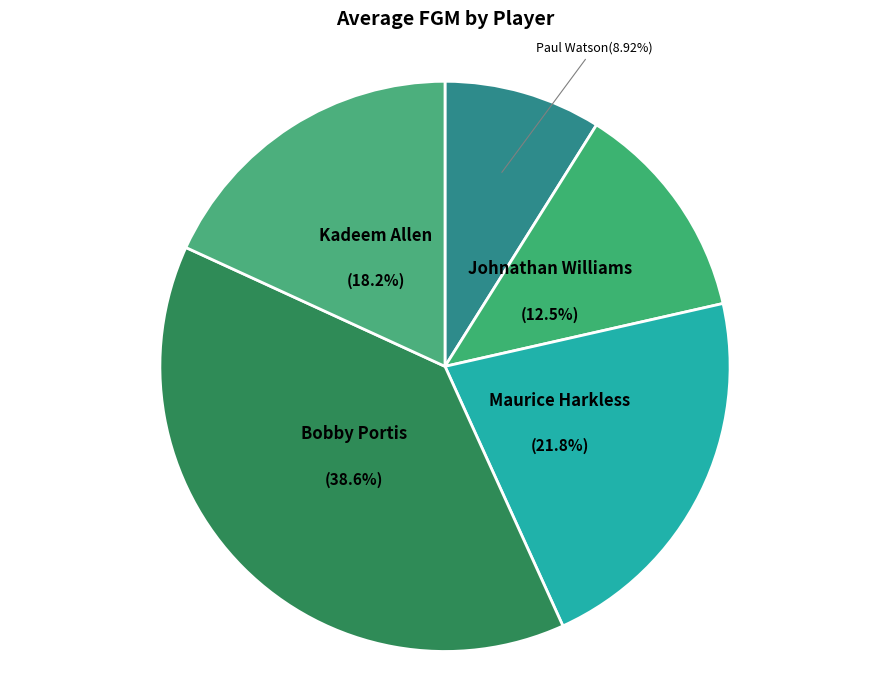

What percentage is NOT represented by Maurice Harkless?

78.2%